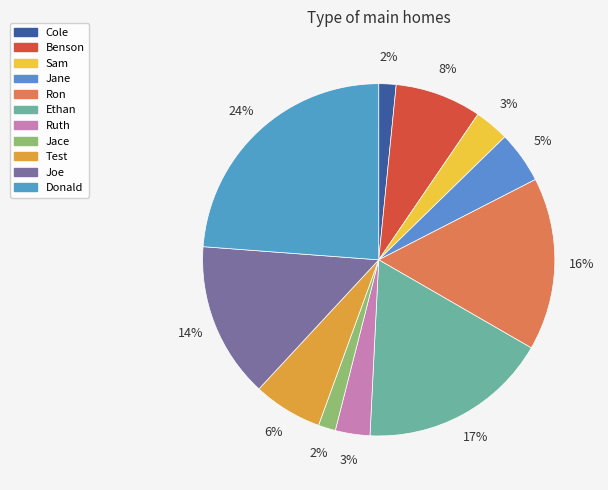

Does Ruth account for over 50% of the chart?

No